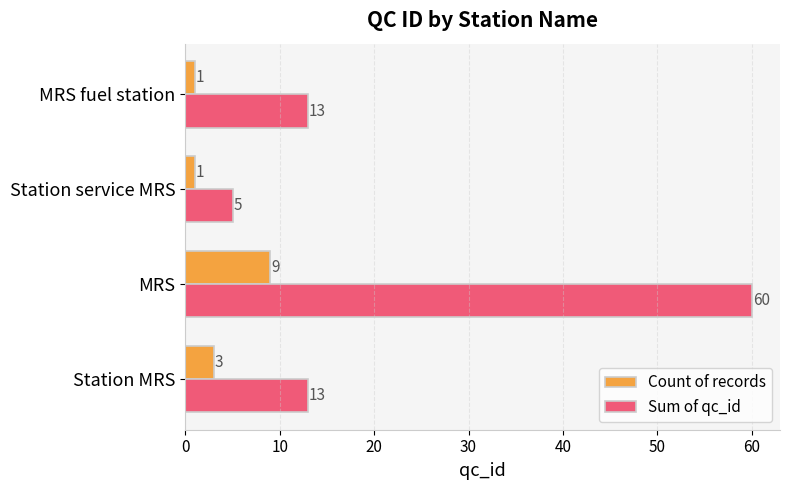

What is the difference between the highest and lowest values at MRS fuel station?

12